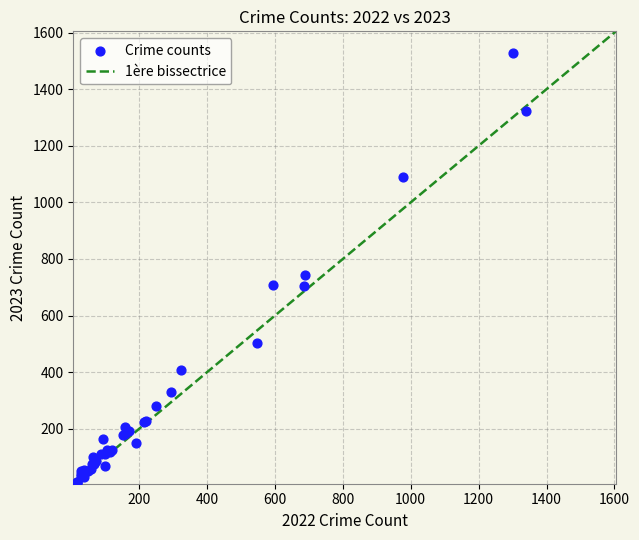

What Y value in the scatter plot is closest to 767?

742